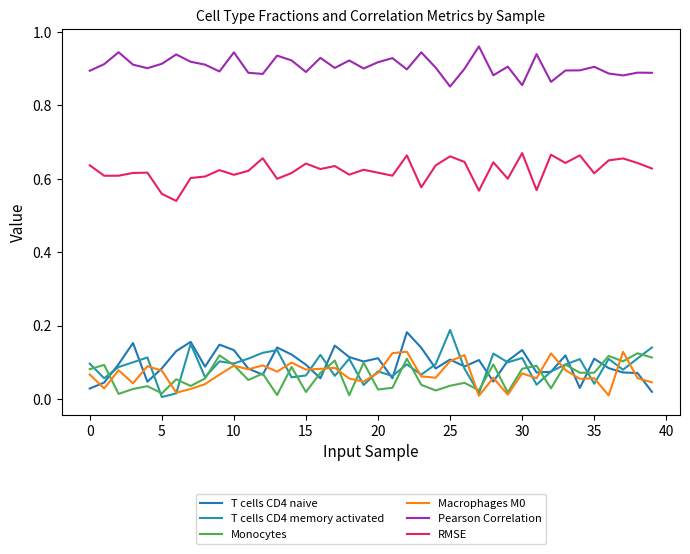

Does the chart display data point markers on the line(s)?

No